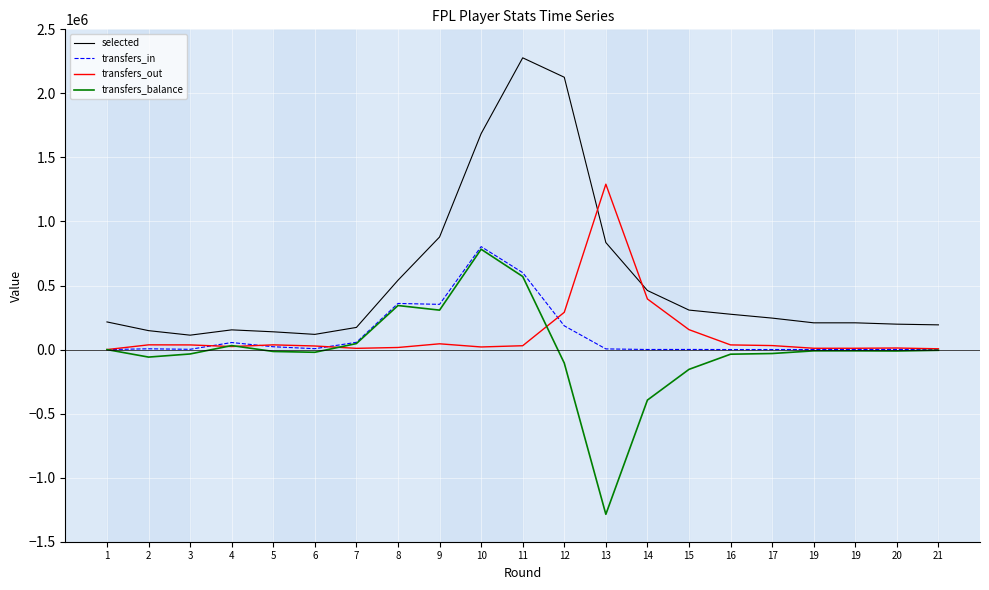

Is the value of selected at 2 greater than the value of transfers_balance at 6?

Yes